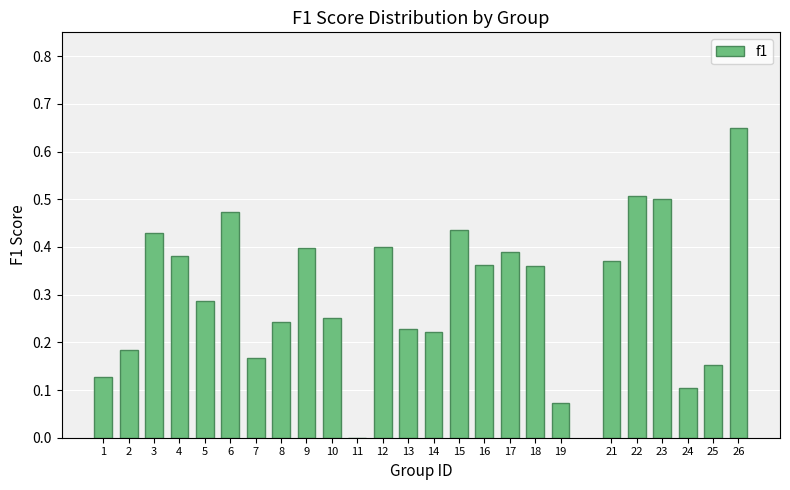

Which label corresponds to the largest value in the chart?

26